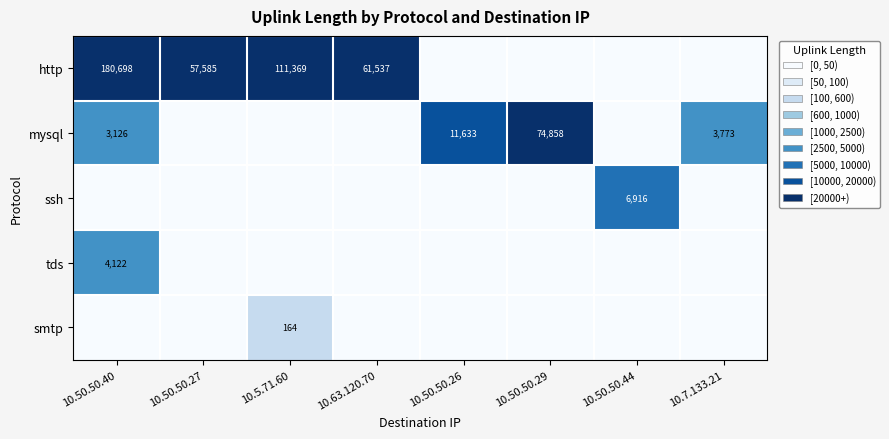

Is the value of http at 10.5.71.60 greater than the value of smtp at 10.5.71.60?

Yes